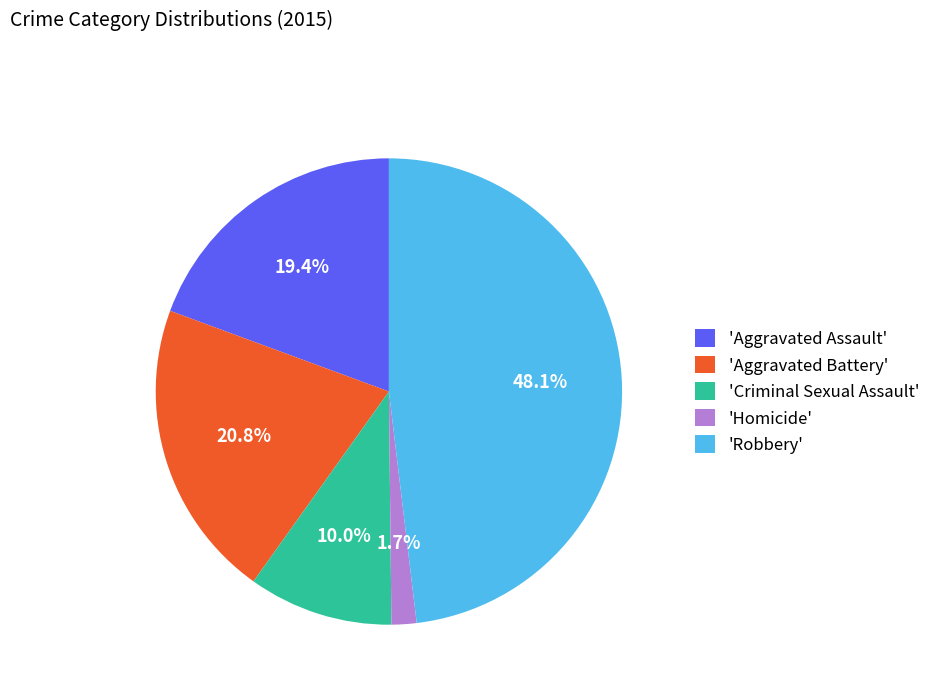

Does any single category account for the majority?

No